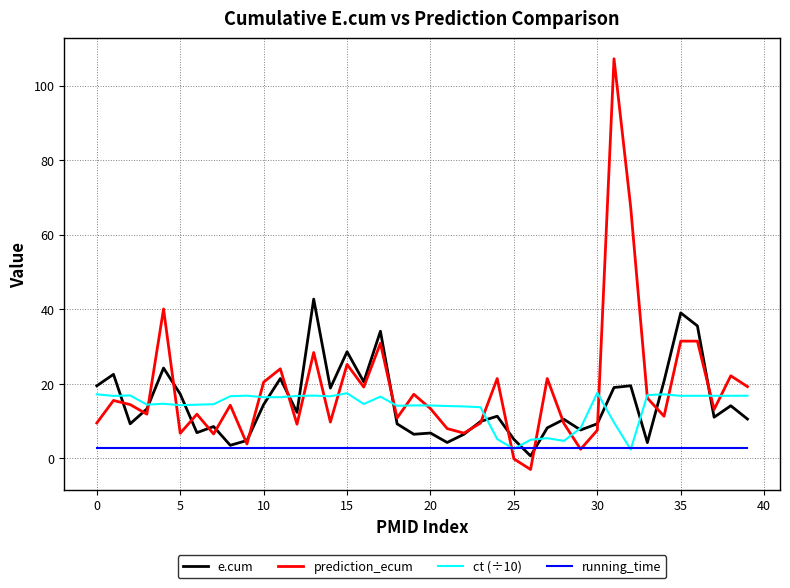

Which series ends up on top after the final intersection of e.cum and ct (÷10)?

ct (÷10)